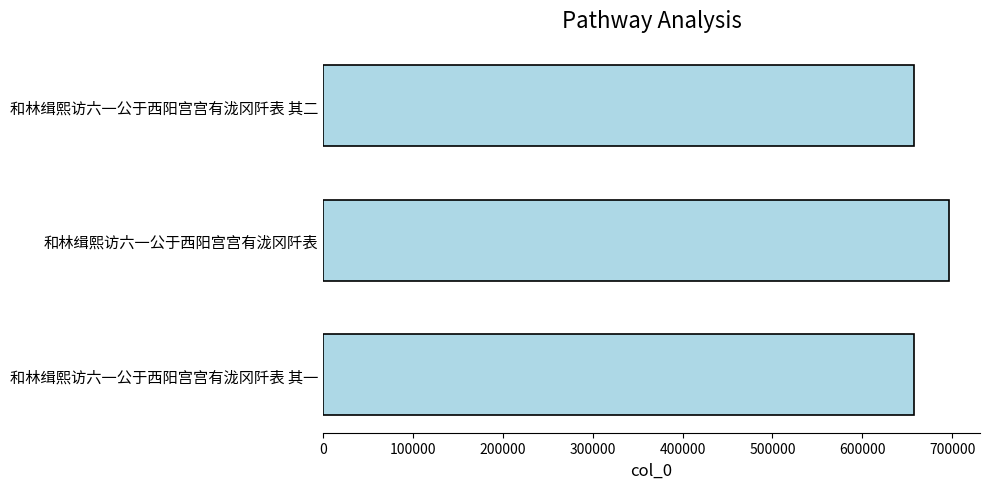

The chart shows a value of 696136 at 和林缉熙访六一公于西阳宫宫有泷冈阡表. True or false?

True